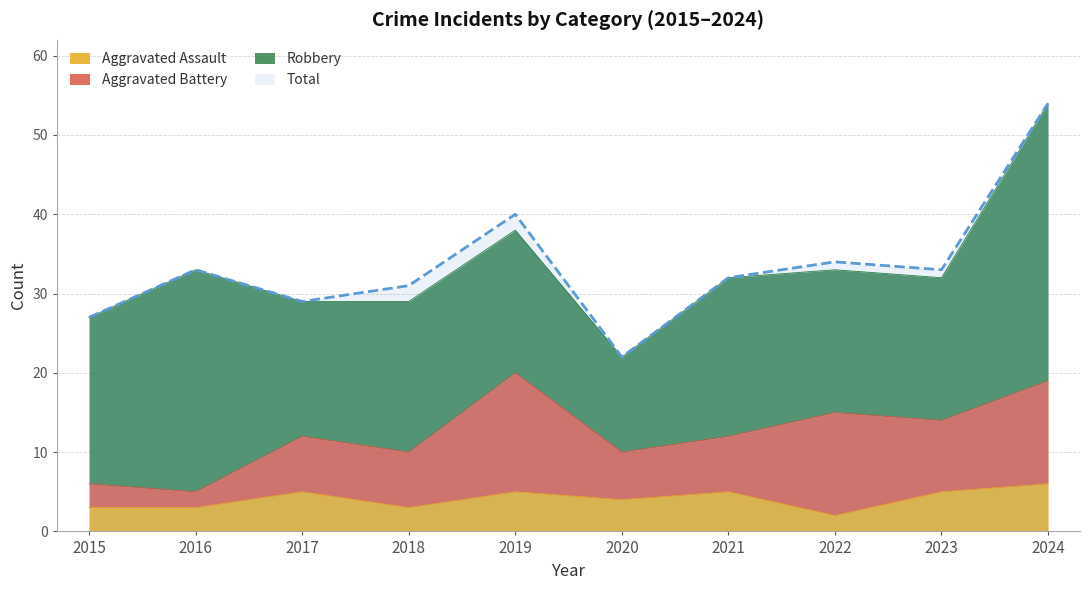

Does the chart have visible grid lines?

Yes